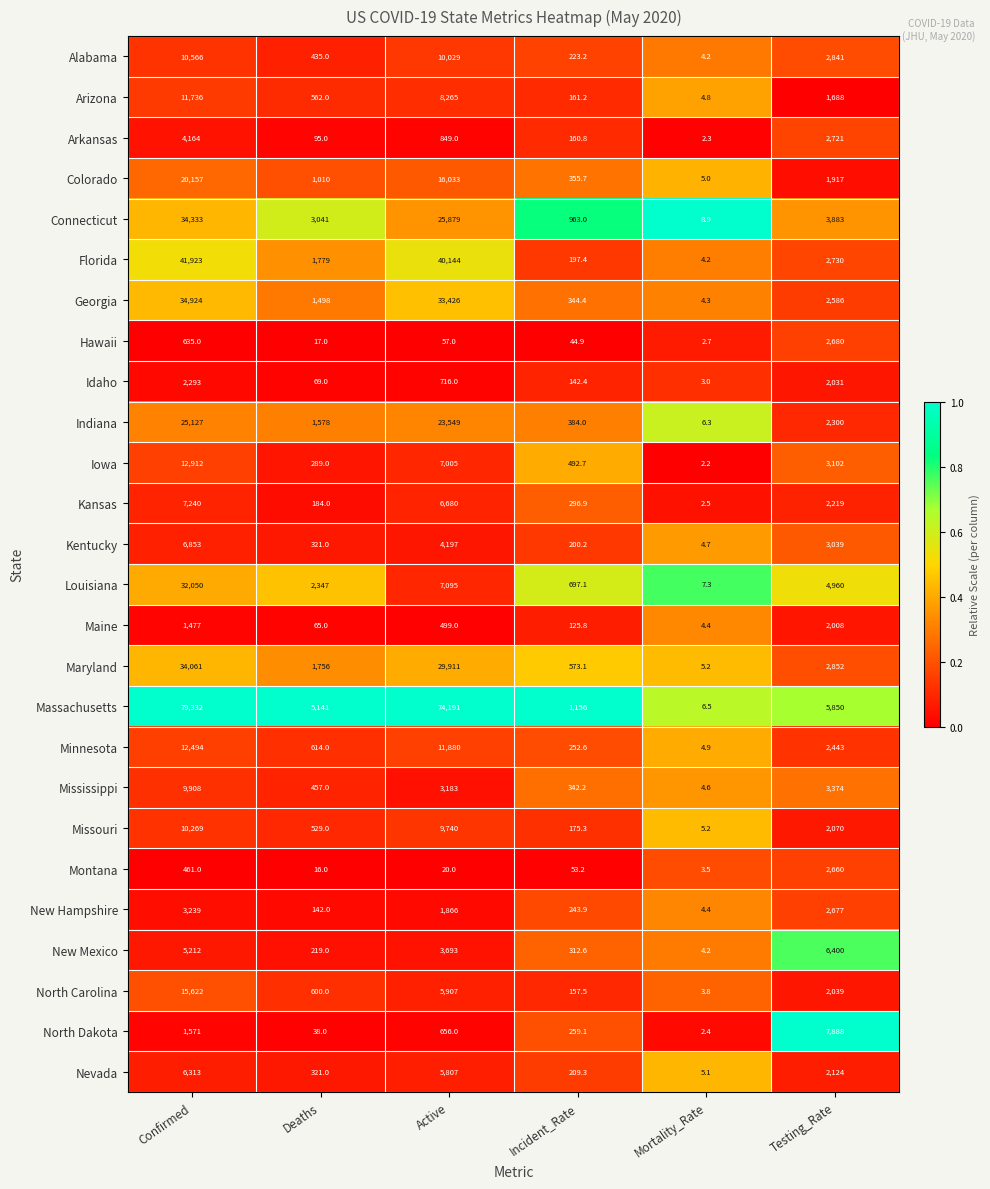

List the series in order of their peak value, highest first.

Massachusetts, Florida, Georgia, Connecticut, Maryland, Louisiana, Indiana, Colorado, North Carolina, Iowa, Minnesota, Arizona, Alabama, Missouri, Mississippi, North Dakota, Kansas, Kentucky, New Mexico, Nevada, Arkansas, New Hampshire, Hawaii, Montana, Idaho, Maine